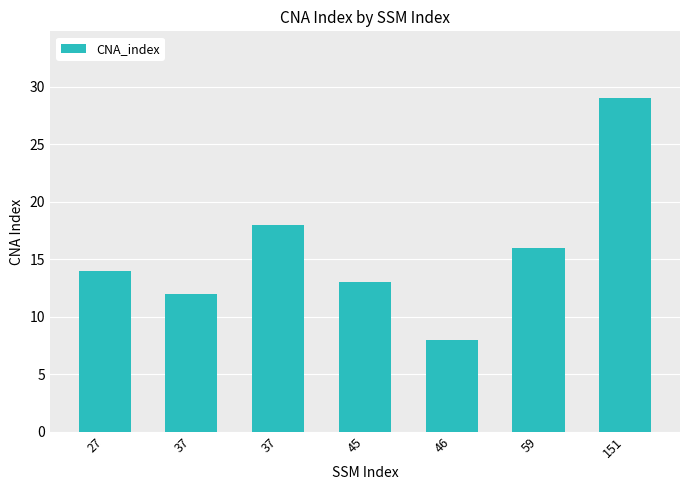

Reading left to right, transcribe all the data shown in this chart.

27=14	37=12	37=18	45=13	46=8	59=16	151=29